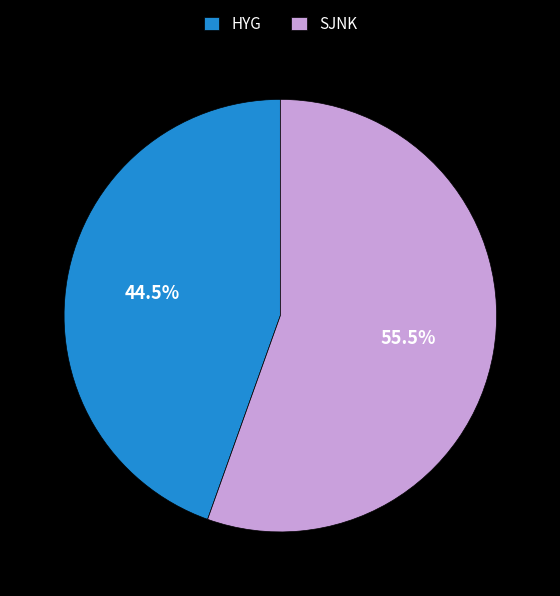

What is the largest slice in the pie chart?

SJNK